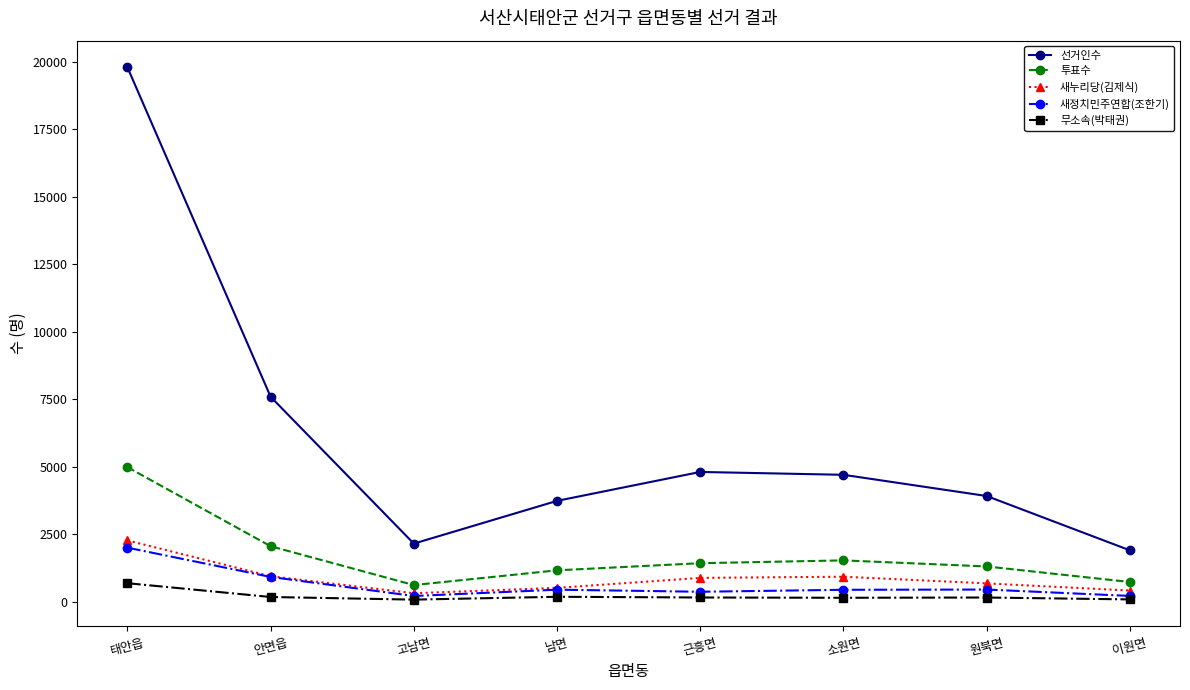

What is the difference between the highest and lowest values at 원북면?

3759